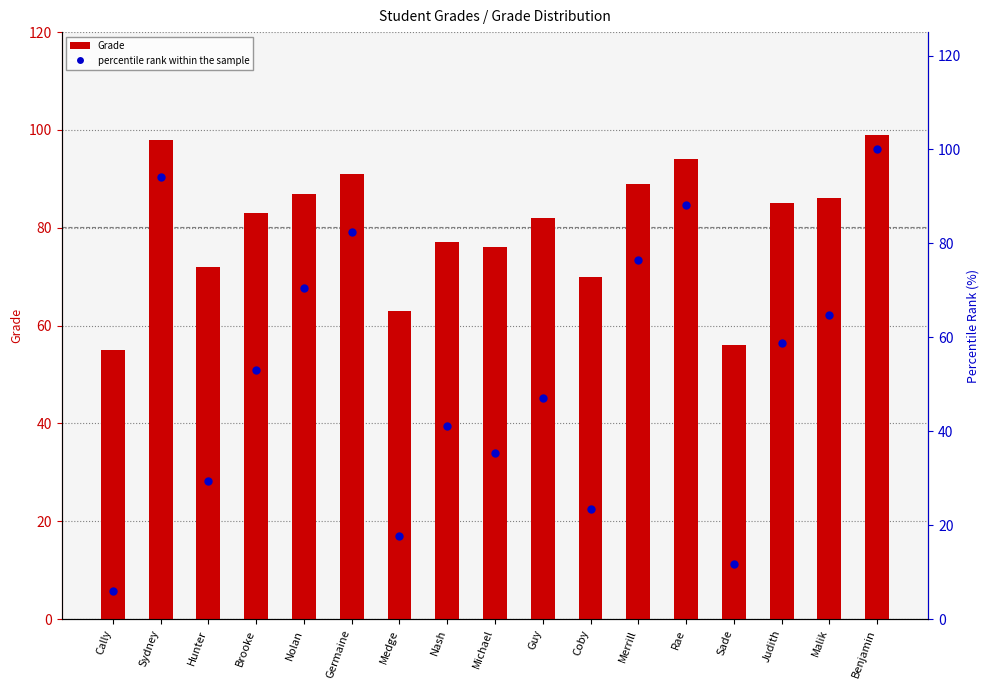

Which series has the largest total across all categories?

Grade